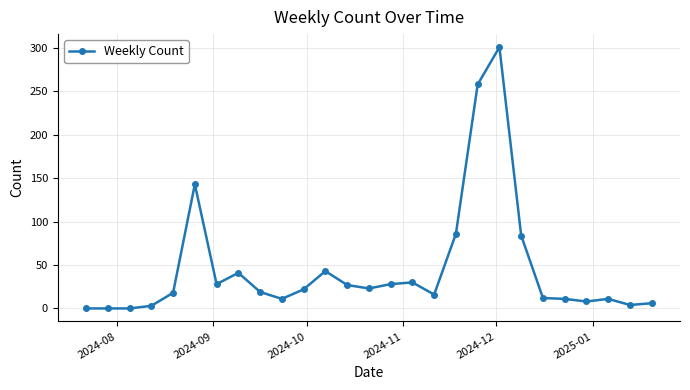

How many lines are shown in the chart?

1